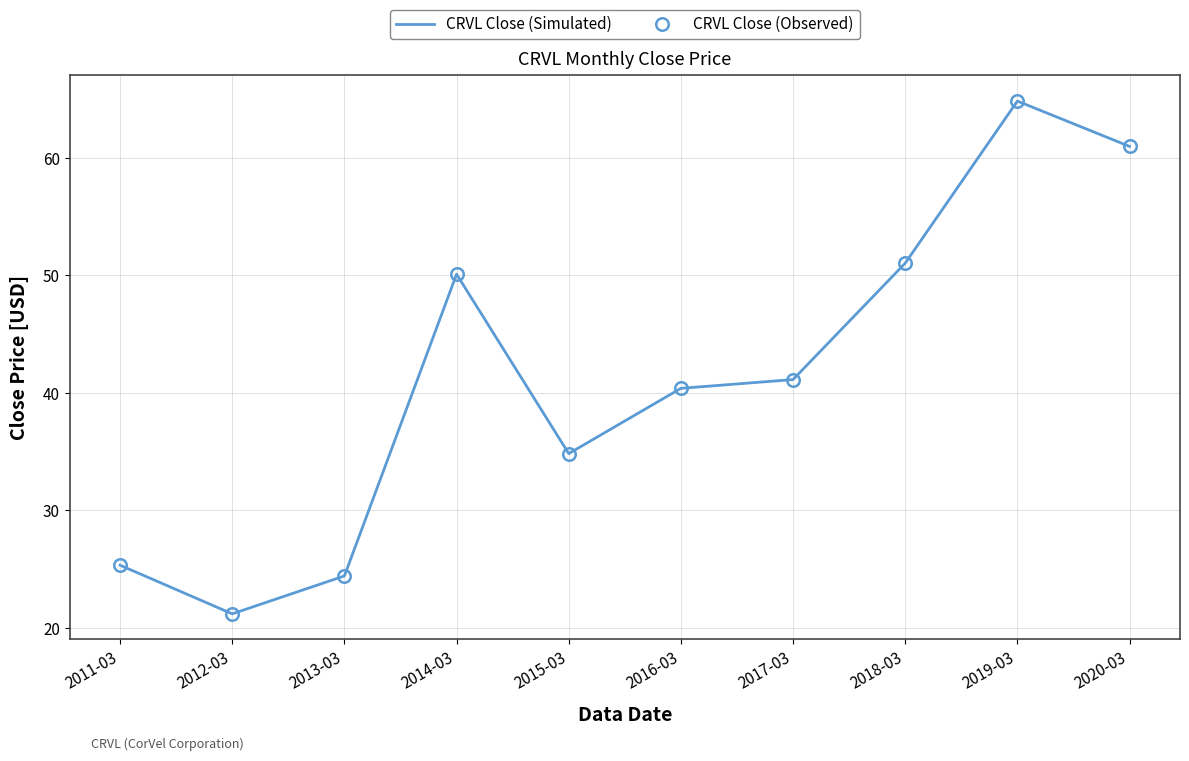

At 2012-03, list the series in order from largest to smallest.

CRVL Close (Simulated), CRVL Close (Observed)